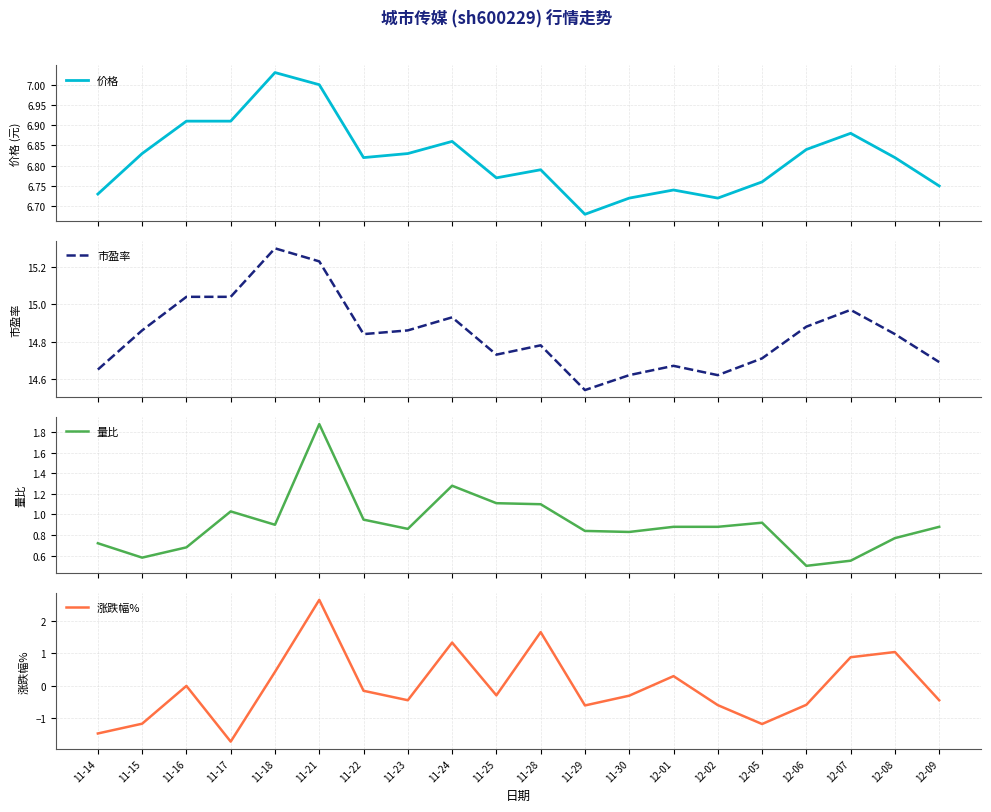

Reading left to right, list all the values displayed in this chart.

价格: 11-14=6.7	11-15=6.8	11-16=6.9	11-17=6.9	11-18=7.0	11-21=7.0	11-22=6.8	11-23=6.8	11-24=6.9	11-25=6.8	11-28=6.8	11-29=6.7	11-30=6.7	12-01=6.7	12-02=6.7	12-05=6.8	12-06=6.8	12-07=6.9	12-08=6.8	12-09=6.8
市盈率: 11-14=14.7	11-15=14.9	11-16=15.0	11-17=15.0	11-18=15.3	11-21=15.2	11-22=14.8	11-23=14.9	11-24=14.9	11-25=14.7	11-28=14.8	11-29=14.5	11-30=14.6	12-01=14.7	12-02=14.6	12-05=14.7	12-06=14.9	12-07=15.0	12-08=14.8	12-09=14.7
量比: 11-14=0.7	11-15=0.6	11-16=0.7	11-17=1.0	11-18=0.9	11-21=1.9	11-22=0.9	11-23=0.9	11-24=1.3	11-25=1.1	11-28=1.1	11-29=0.8	11-30=0.8	12-01=0.9	12-02=0.9	12-05=0.9	12-06=0.5	12-07=0.6	12-08=0.8	12-09=0.9
涨跌幅%: 11-14=-1.5	11-15=-1.2	11-16=0.0	11-17=-1.7	11-18=0.4	11-21=2.6	11-22=-0.1	11-23=-0.4	11-24=1.3	11-25=-0.3	11-28=1.6	11-29=-0.6	11-30=-0.3	12-01=0.3	12-02=-0.6	12-05=-1.2	12-06=-0.6	12-07=0.9	12-08=1.0	12-09=-0.4